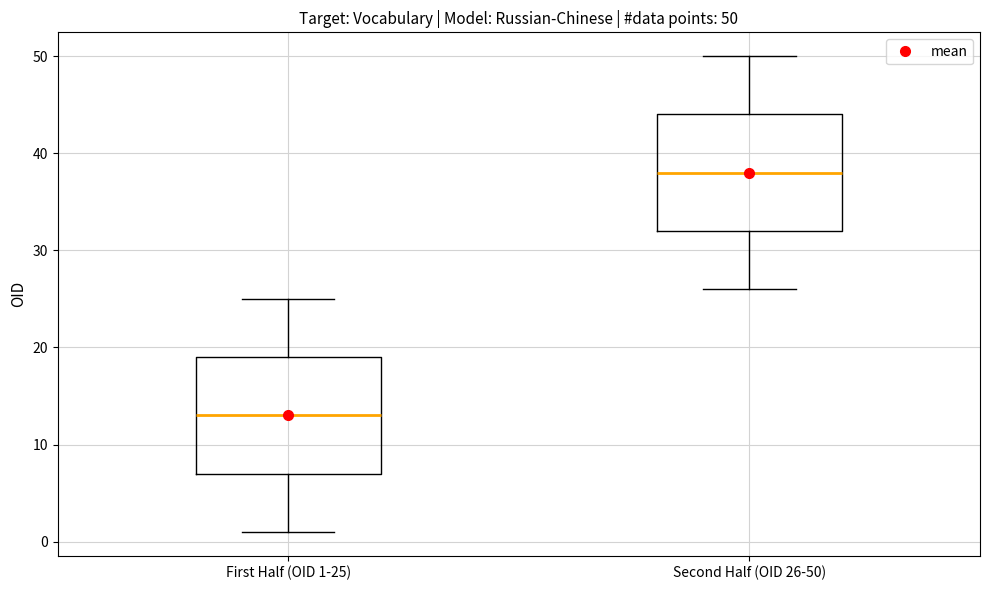

Which box's median line is the highest?

Second Half (OID 26-50)